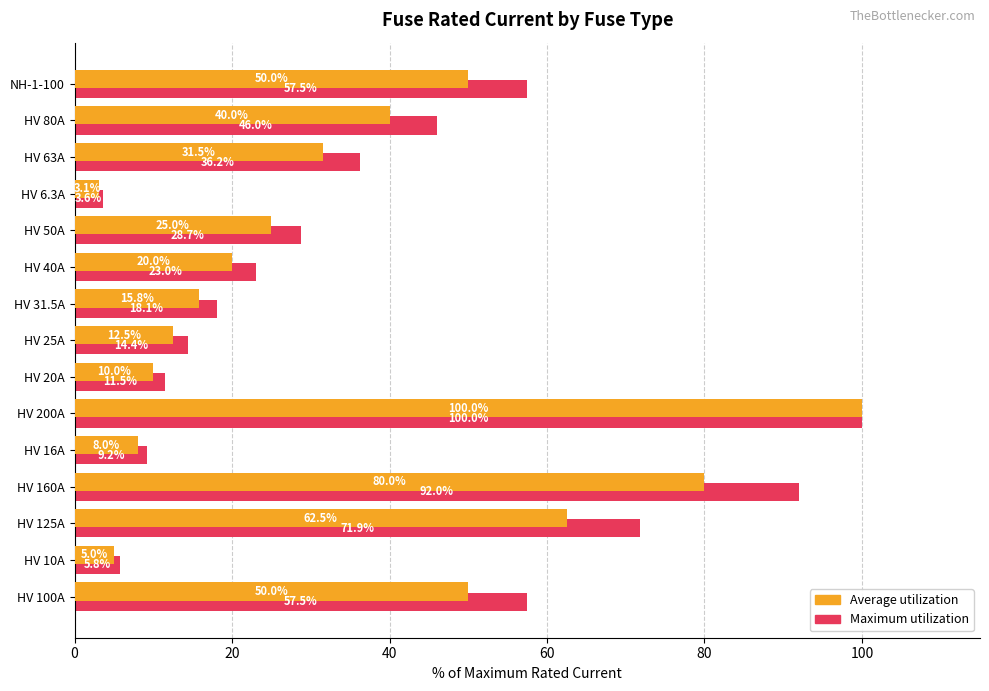

What is the lowest value of the Maximum utilization series?

3.6